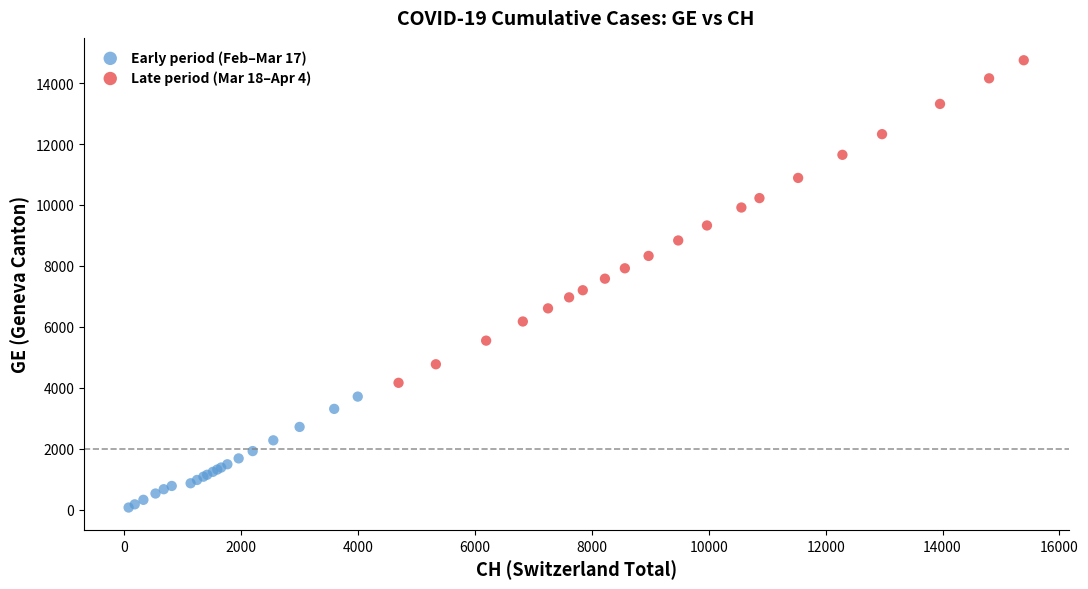

Which series reaches the minimum Y coordinate?

Early period (Feb–Mar 17)